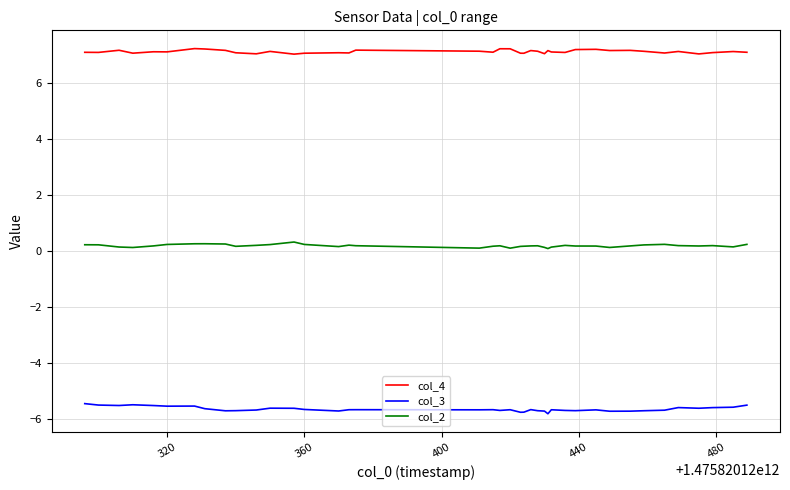

List the series in order of their overall mean, highest first.

col_4, col_2, col_3